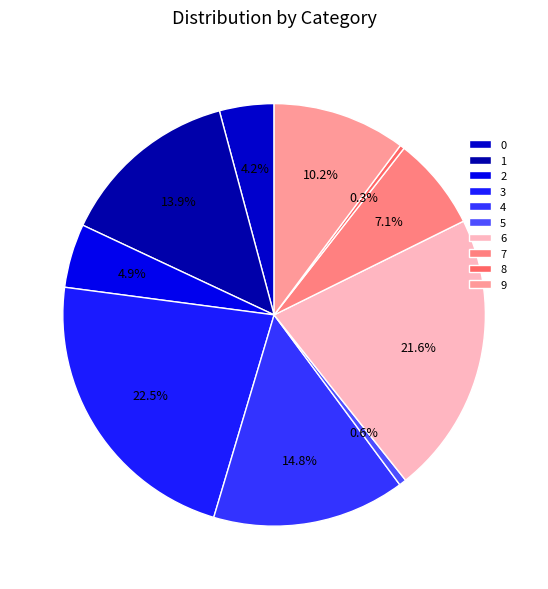

Is it true that 3 is 22% of the pie?

True